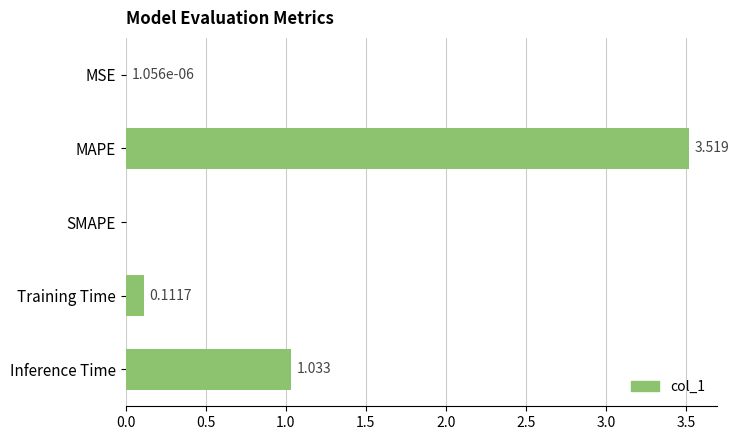

What is the average value?

0.9